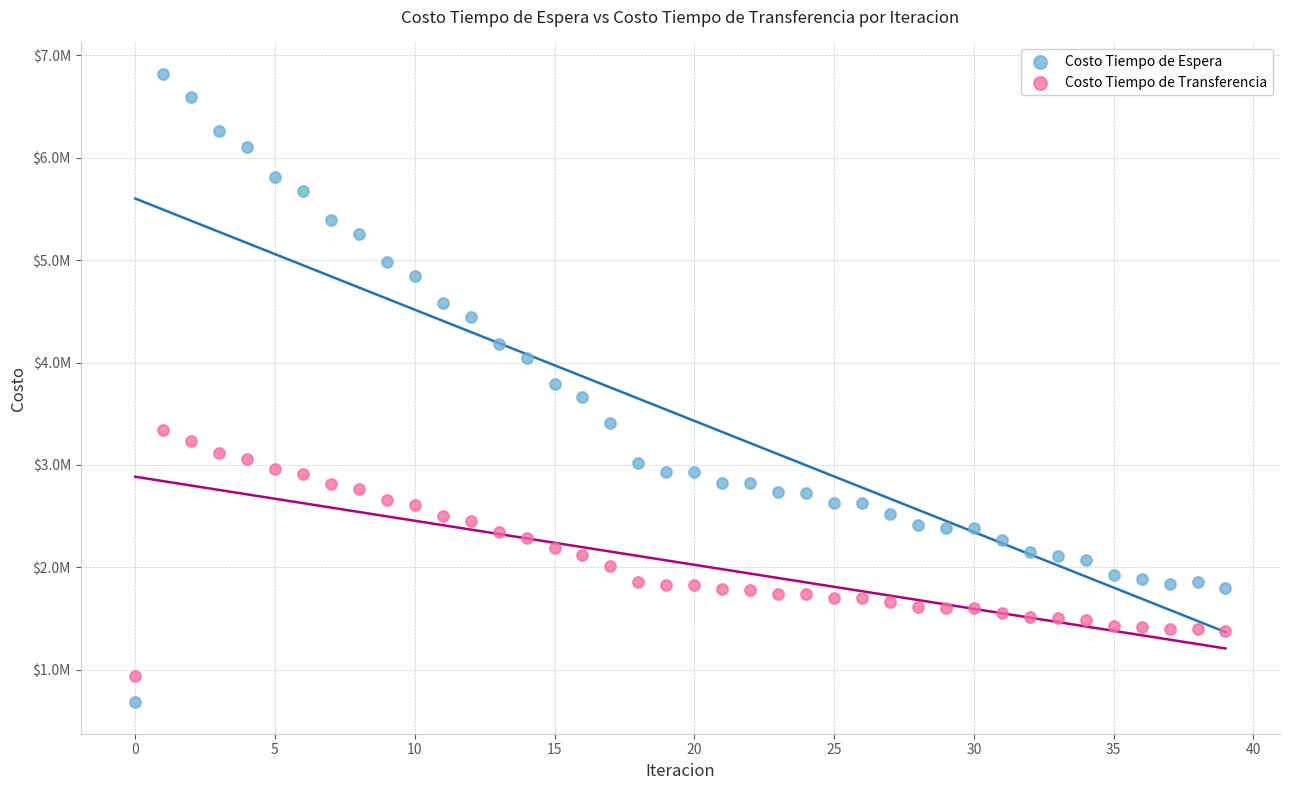

Which series contains the highest Y value?

Costo Tiempo de Espera